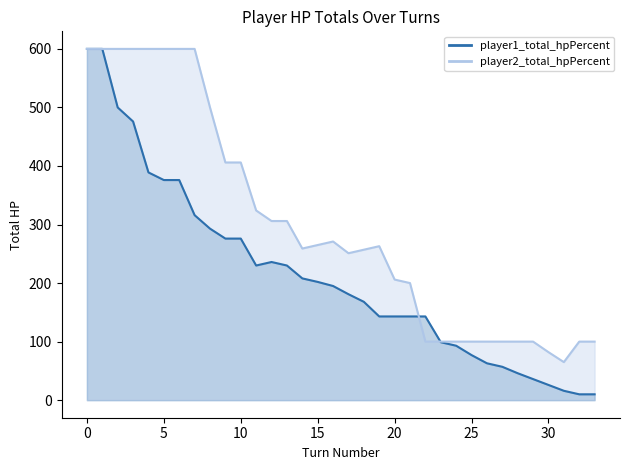

Count the number of categories in the chart.

34